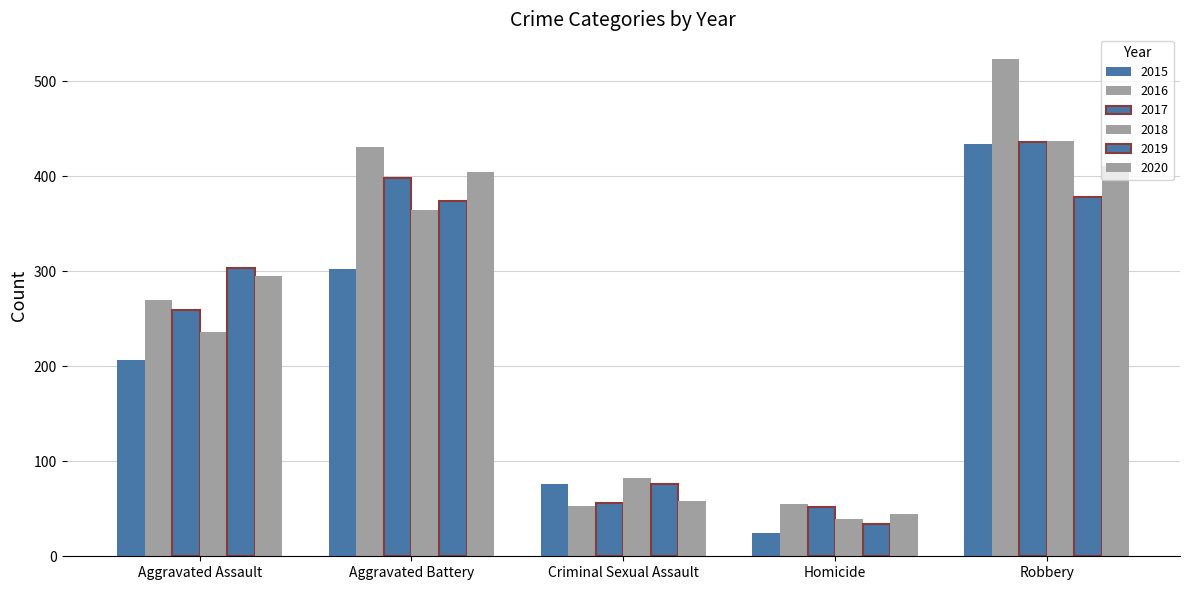

Are the bars horizontal?

No